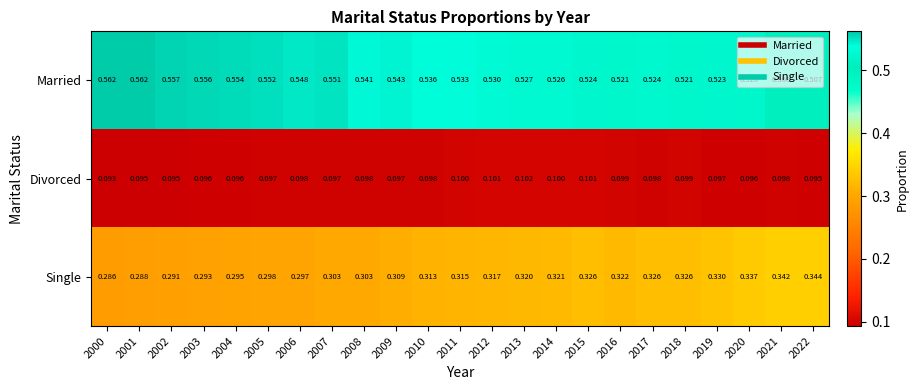

Which series has the largest range (max minus min)?

Single